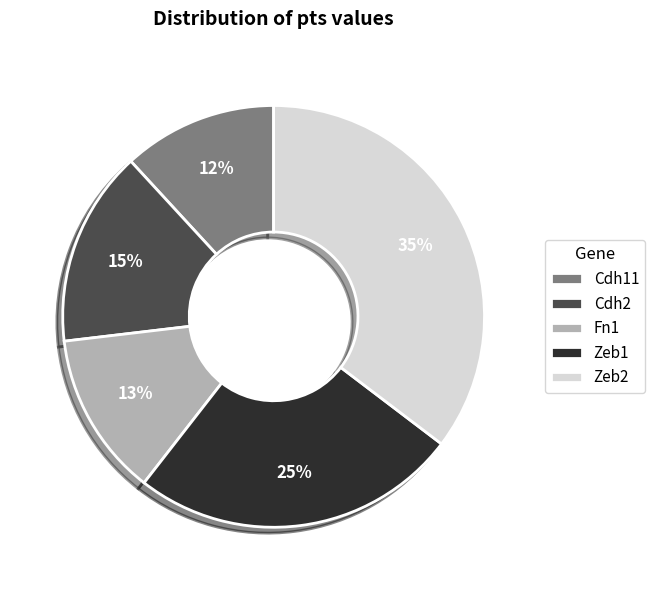

Which slice is the largest?

Zeb2